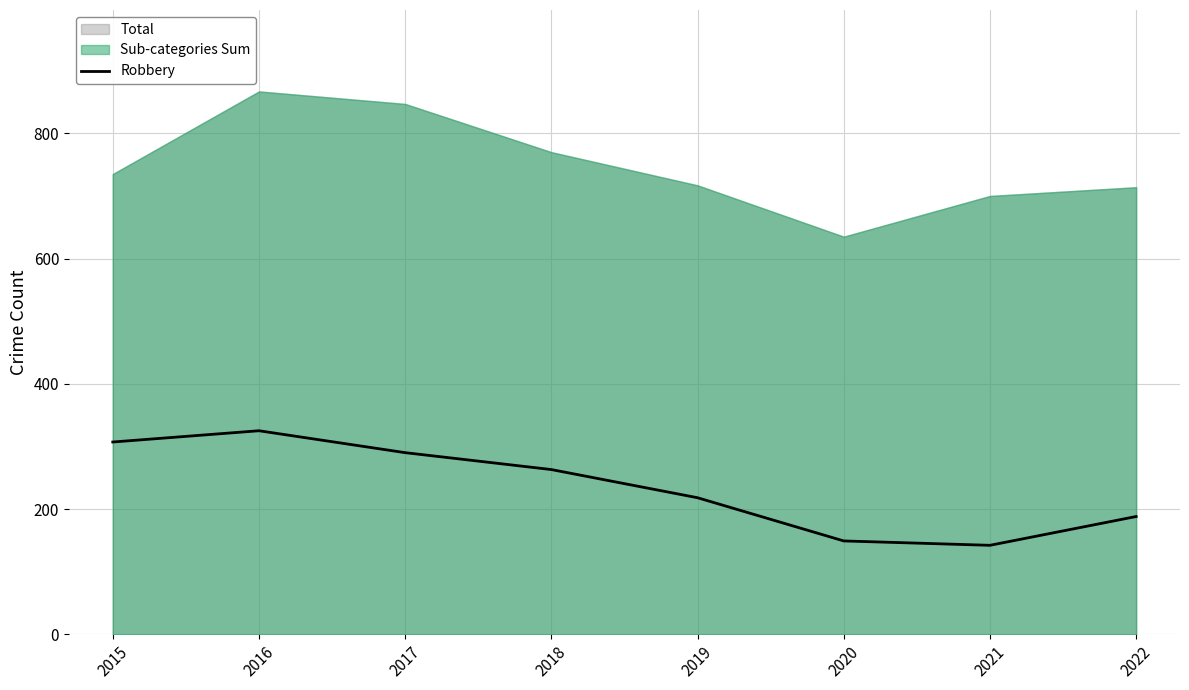

What is the value of the 3rd point from the left?

290